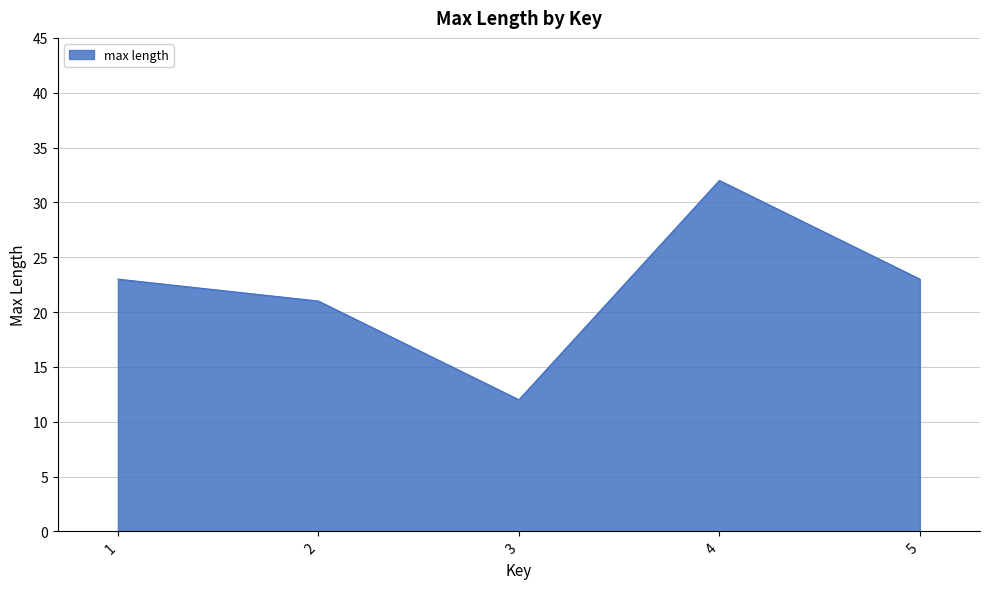

Read the value at 3, to the nearest 5.

10